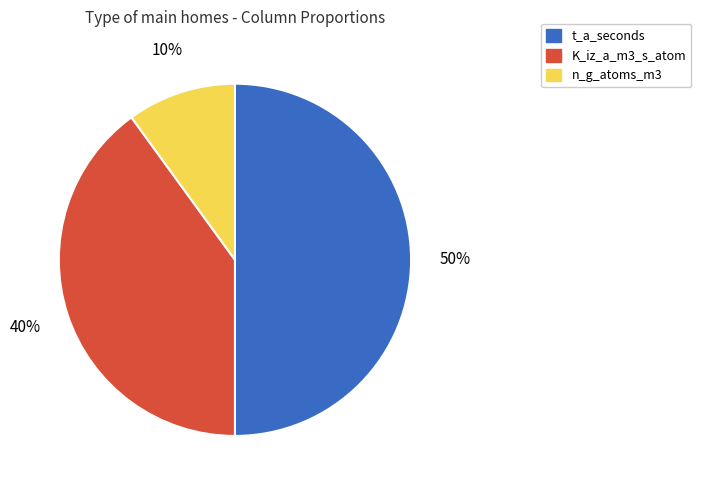

Combined, do t_a_seconds and K_iz_a_m3_s_atom account for over 50%?

Yes